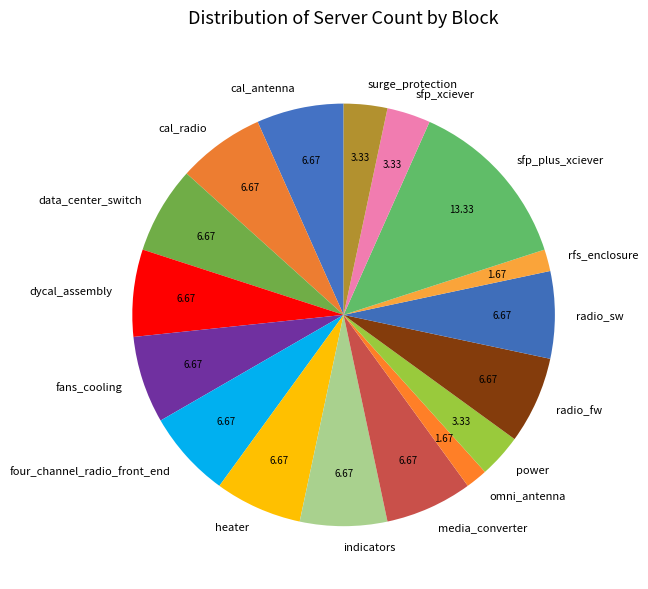

Does any single category account for the majority?

No